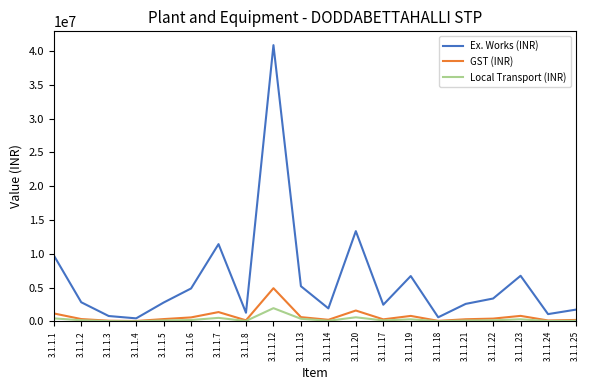

Is it true that GST (INR) equals 1171542 at 3.1.1.1?

True